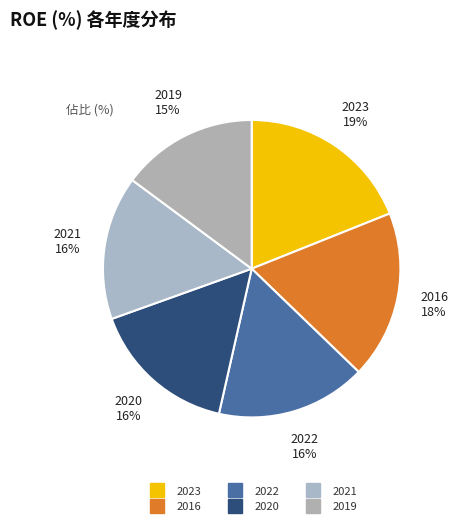

How many segments does this pie chart have?

6